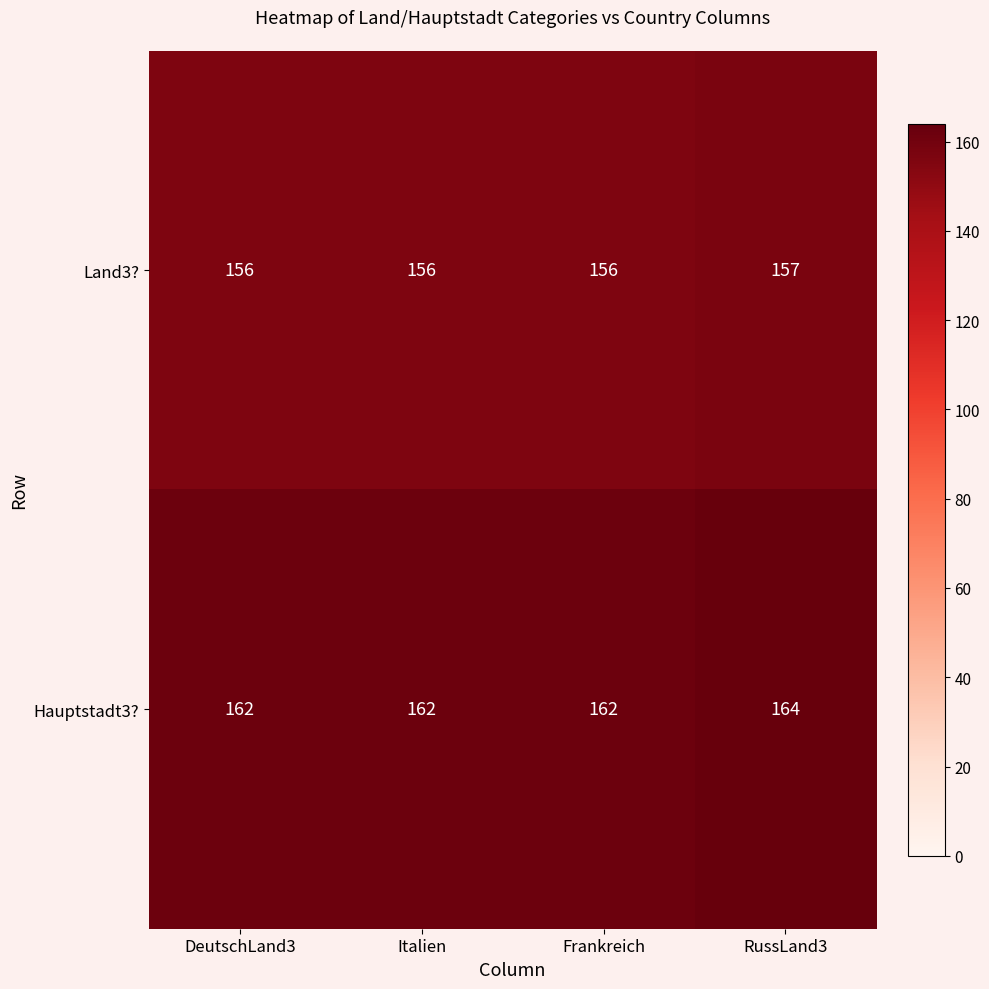

How many Hauptstadt3? values are between 162 and 164?

4